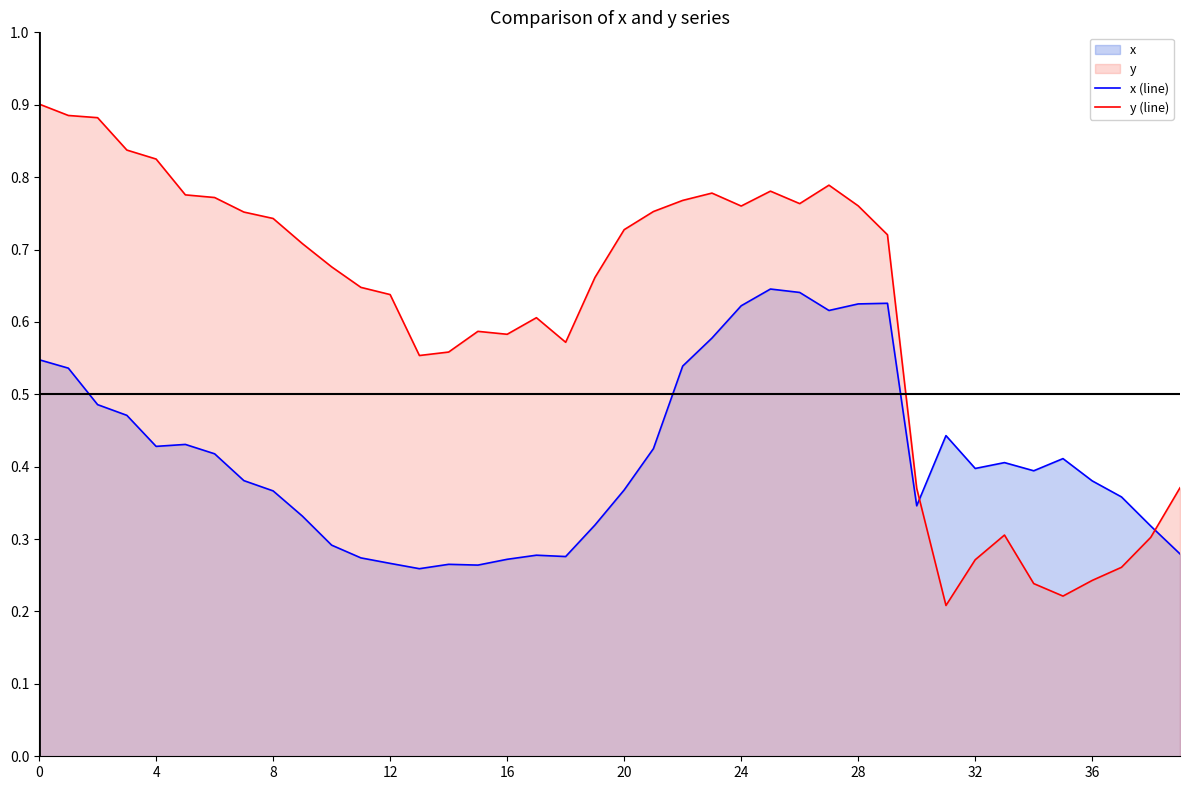

How many distinct data groups are displayed?

2